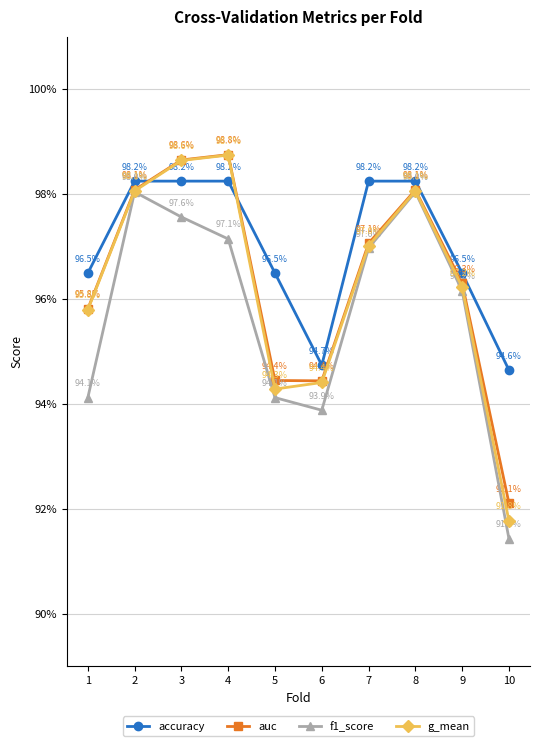

Which series has the largest range (max minus min)?

g_mean